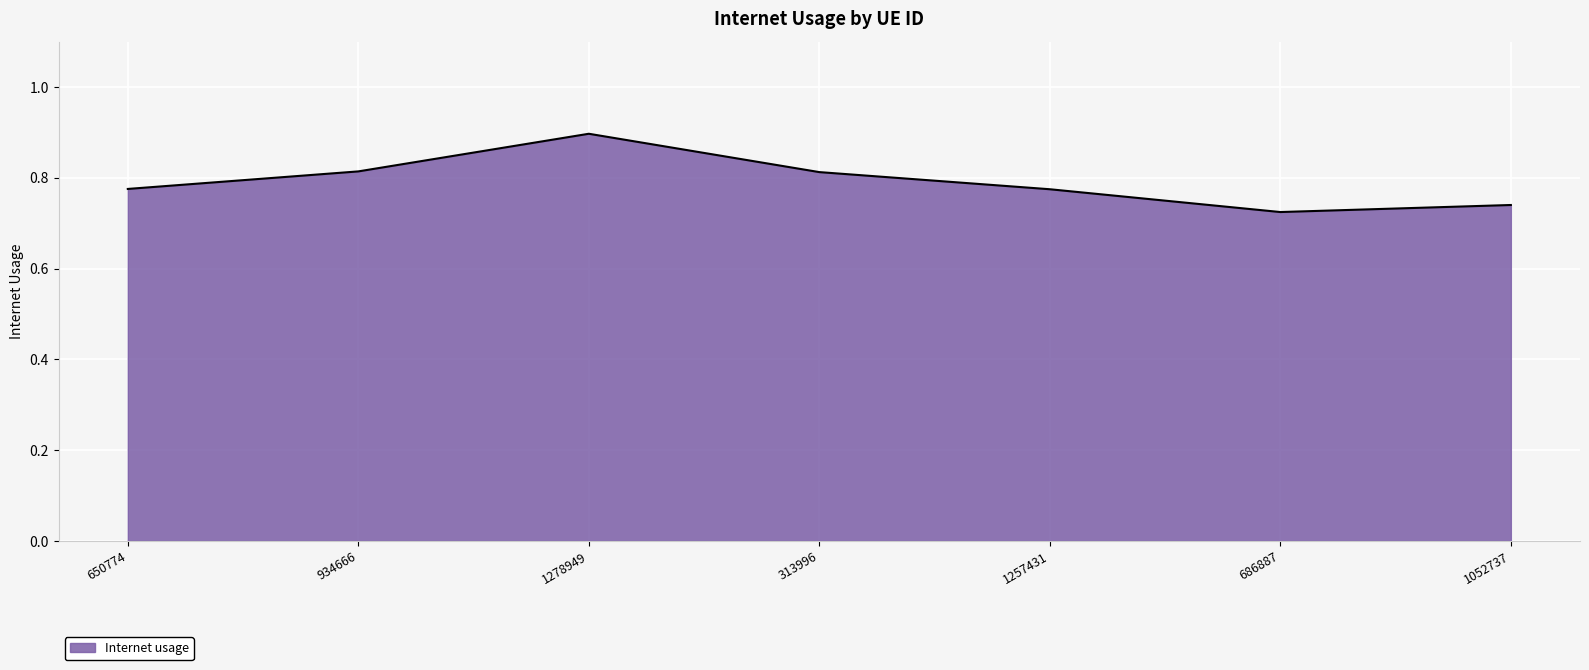

Which label corresponds to the largest value in the chart?

1278949